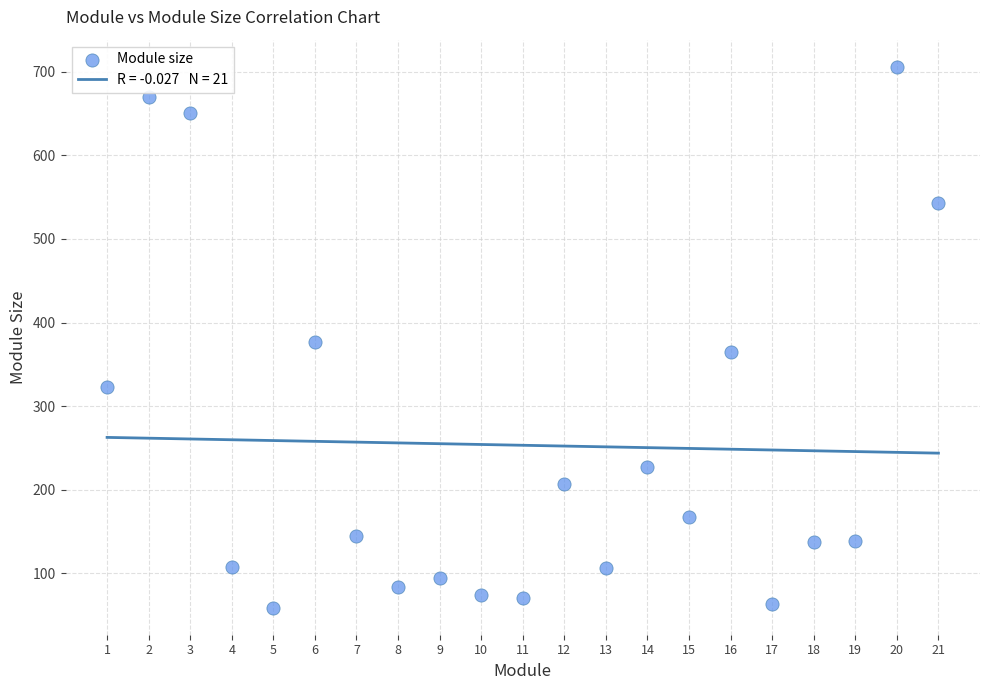

What is the range of Y values (max minus min)?

647